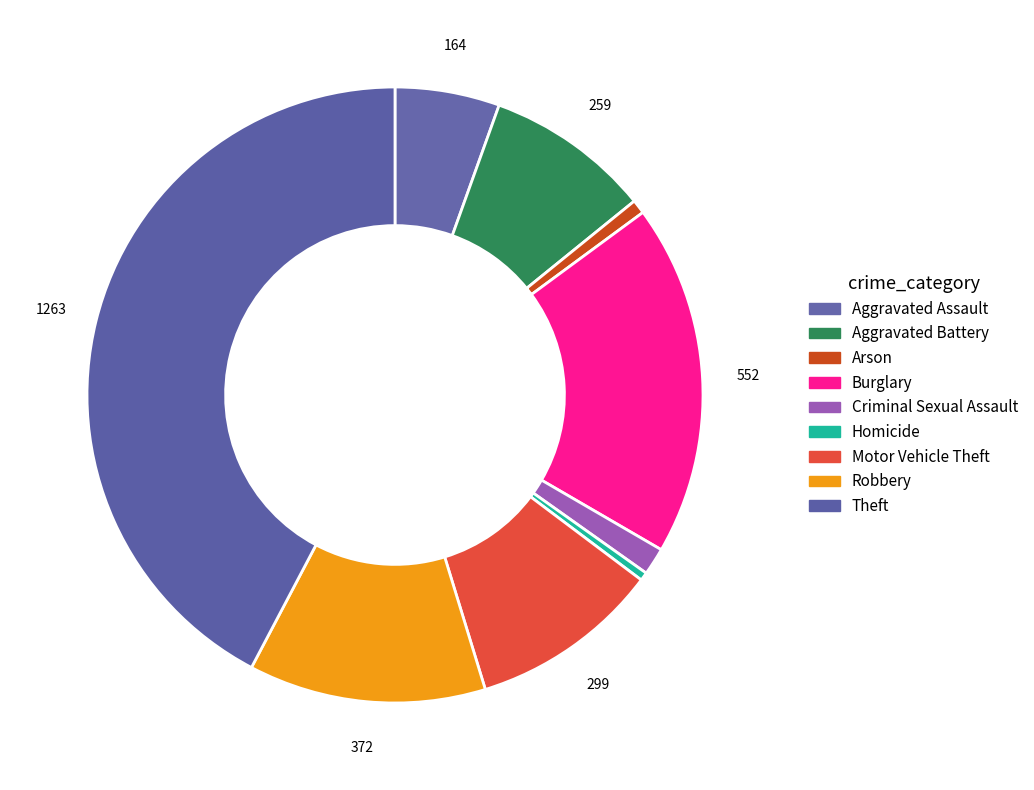

Which slice is the largest?

Theft